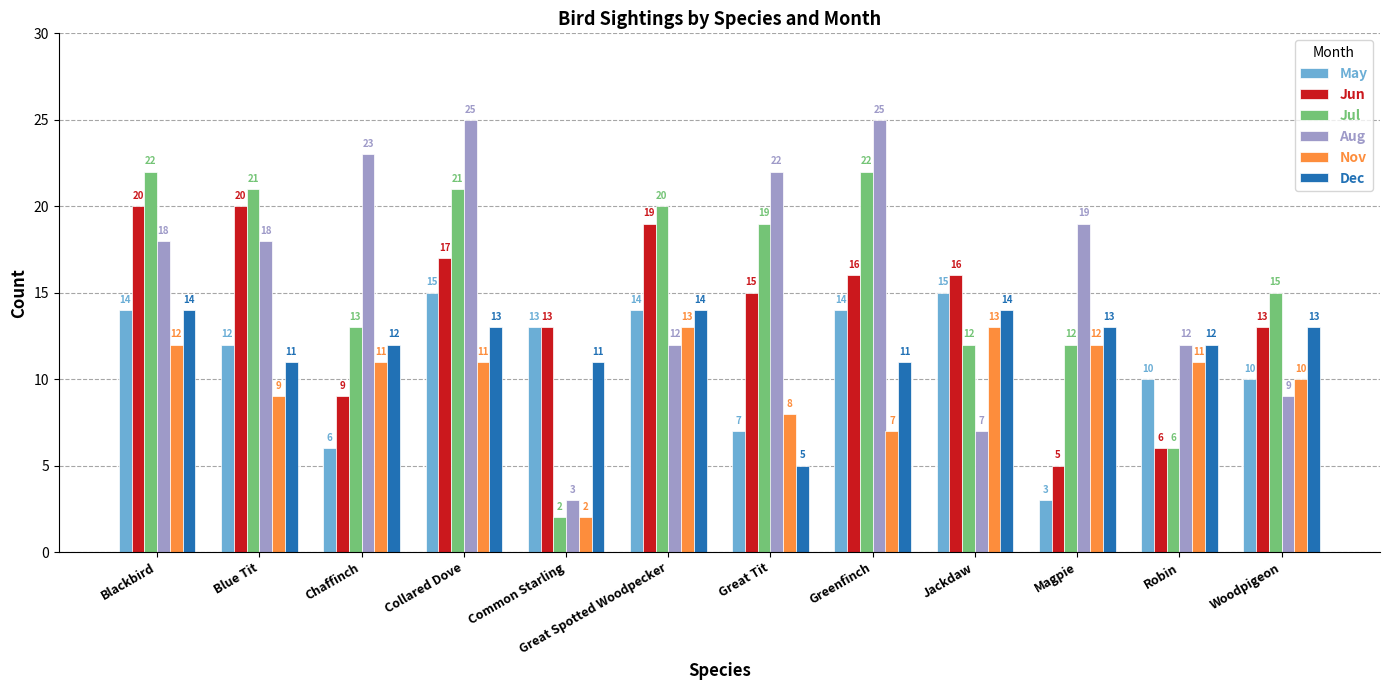

What is the difference between the maximum and minimum values in the Jun series?

15